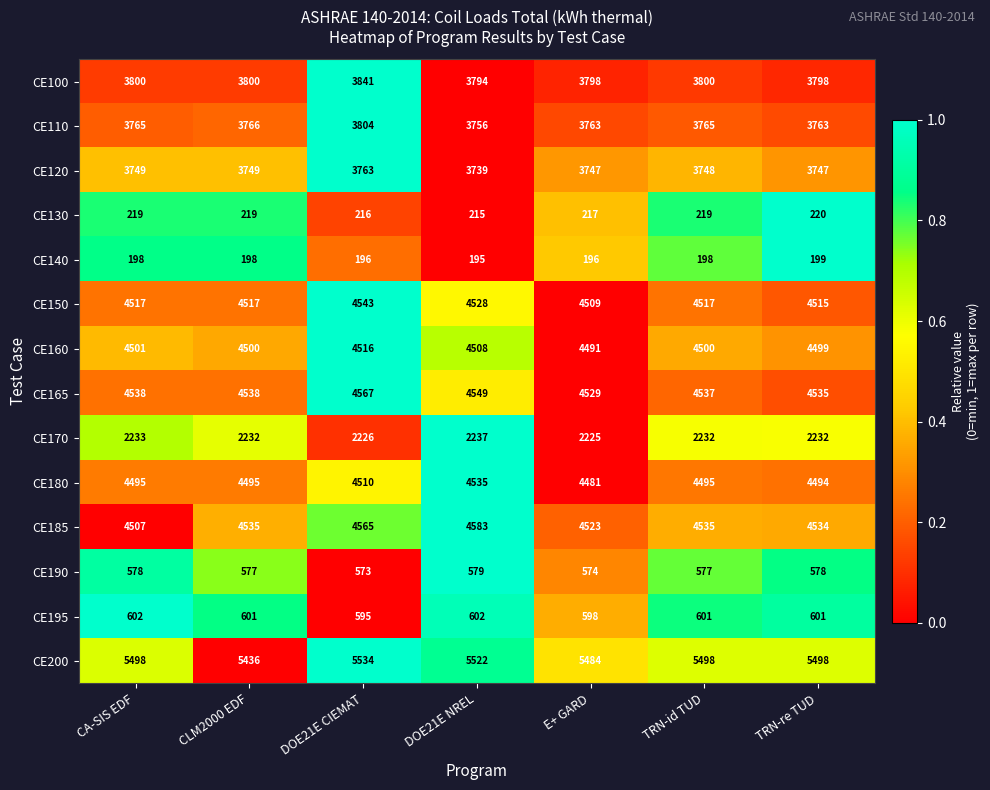

Rank the series by their maximum value, from highest to lowest.

CE200, CE185, CE165, CE150, CE180, CE160, CE100, CE110, CE120, CE170, CE195, CE190, CE130, CE140